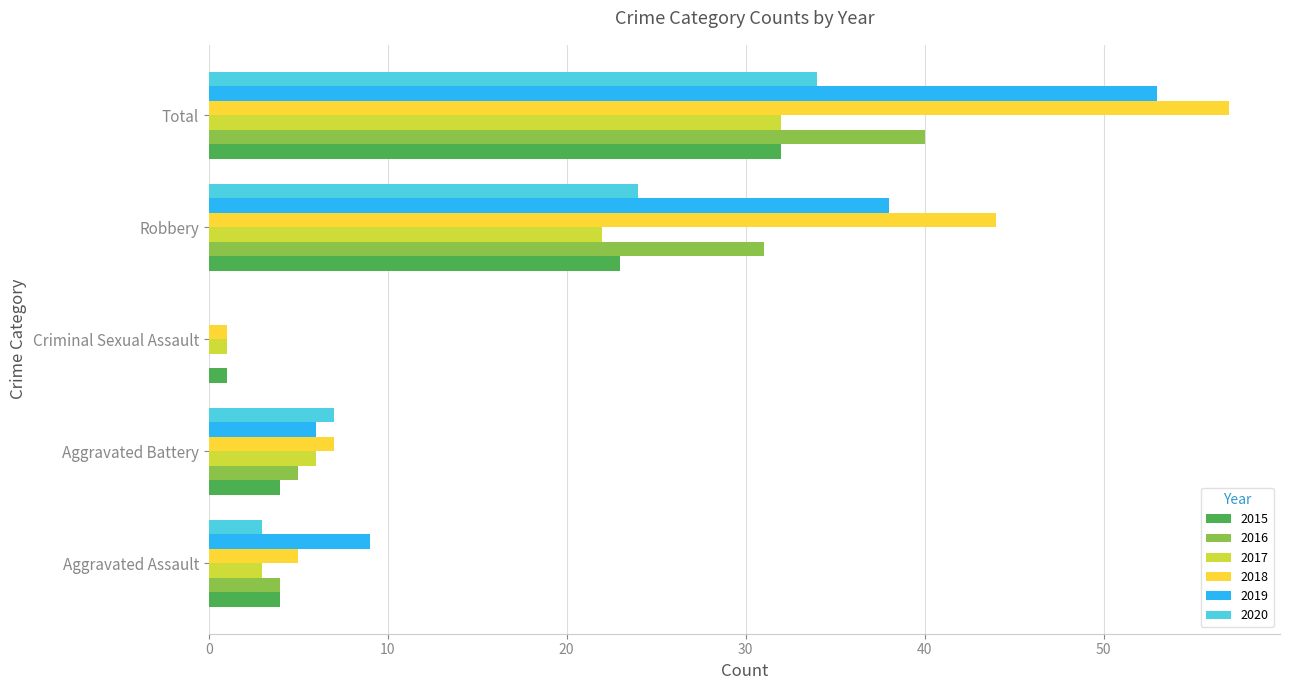

What is the highest value of the 2019 series?

53